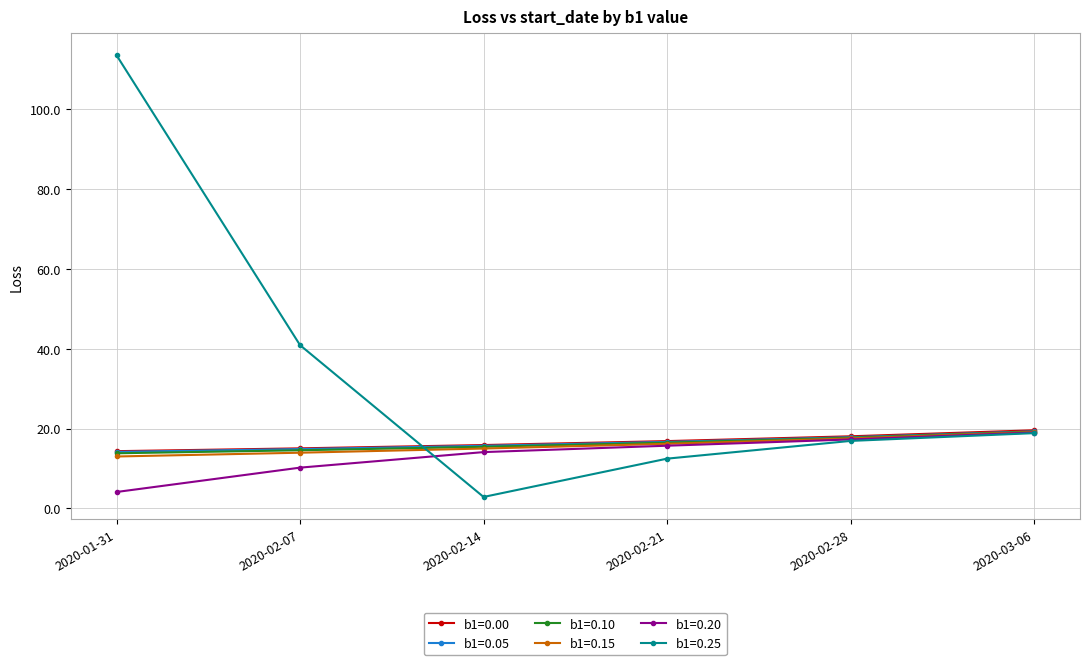

What is the value of the b1=0.05 point at the 1st from the left?

14.2